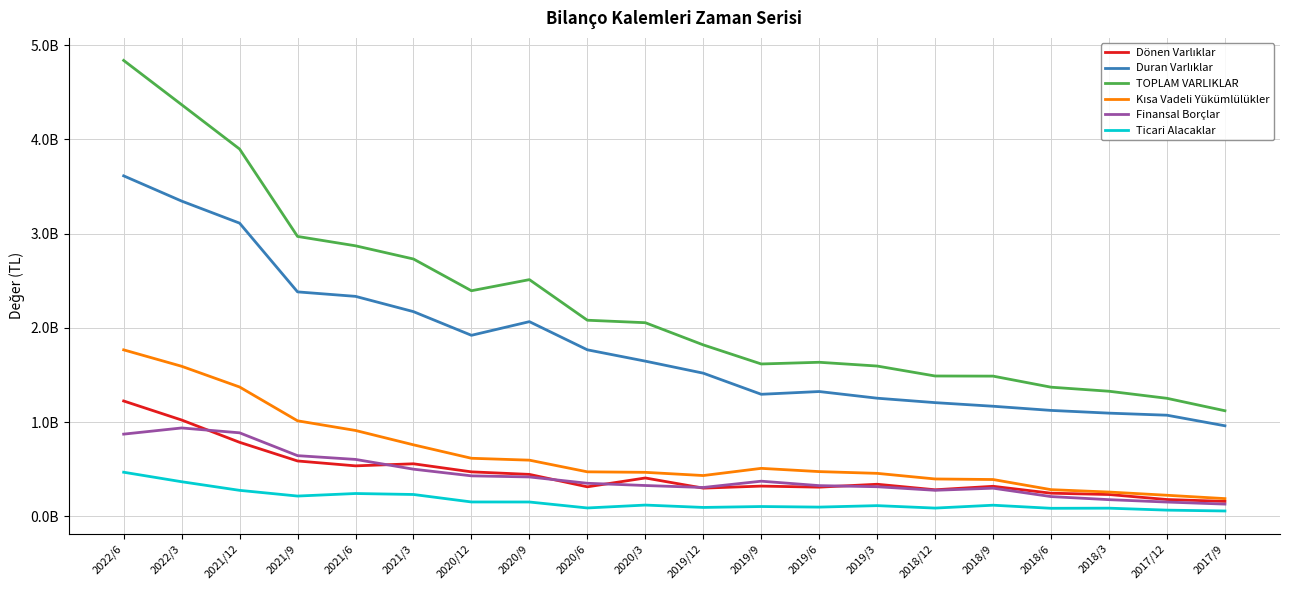

Does the chart have visible grid lines?

Yes